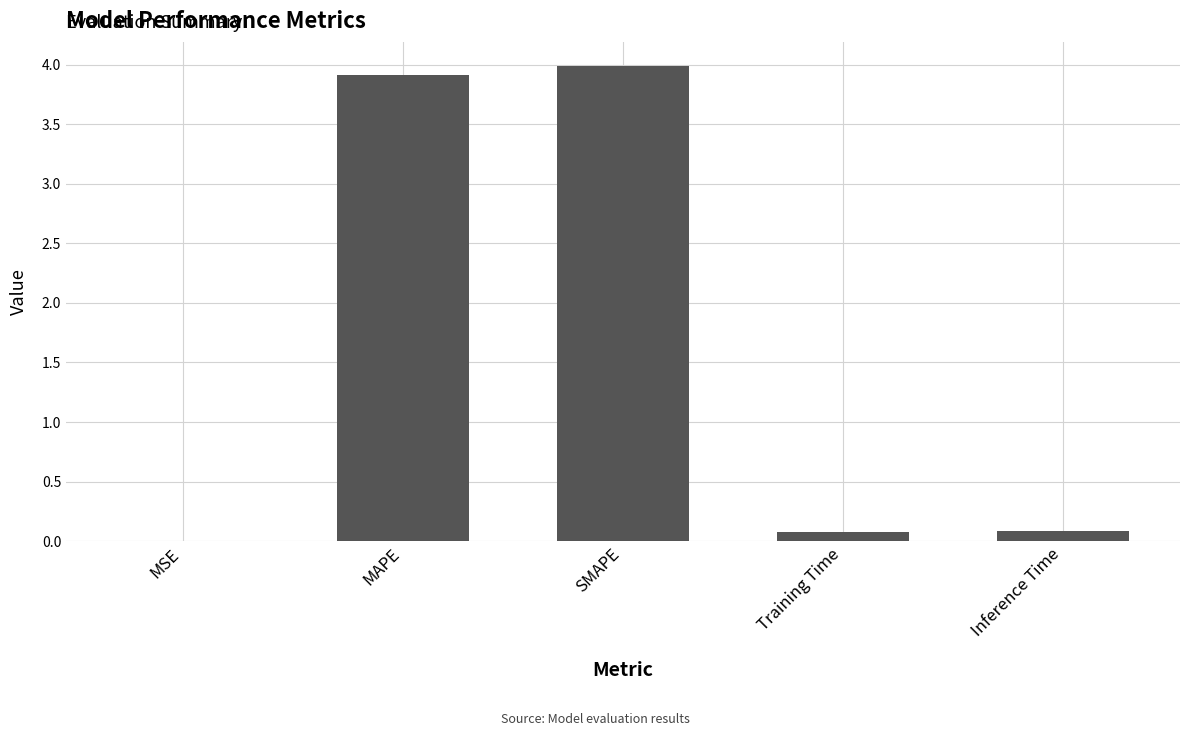

What is the maximum value shown in the chart?

4.0